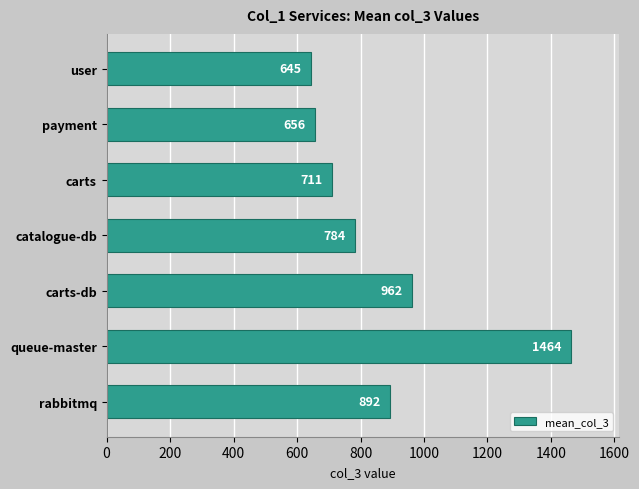

Reading bottom to top, transcribe all the data shown in this chart.

rabbitmq=892	queue-master=1464	carts-db=962	catalogue-db=784	carts=711	payment=656	user=645